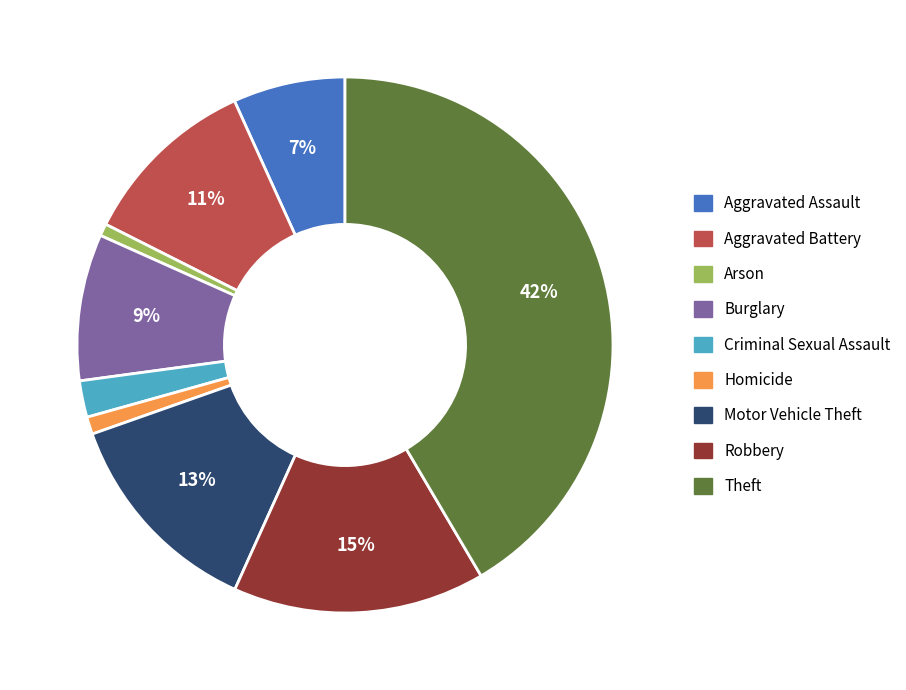

To the nearest percent, what percentage of the pie is Theft?

42%